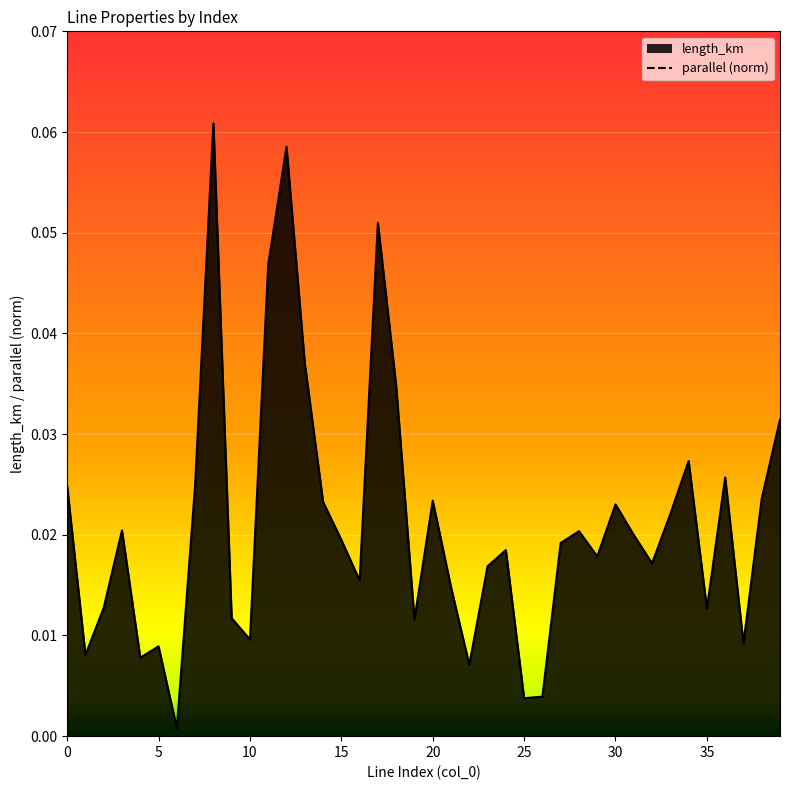

The parallel series shows 1.0 at 24. True or false?

True